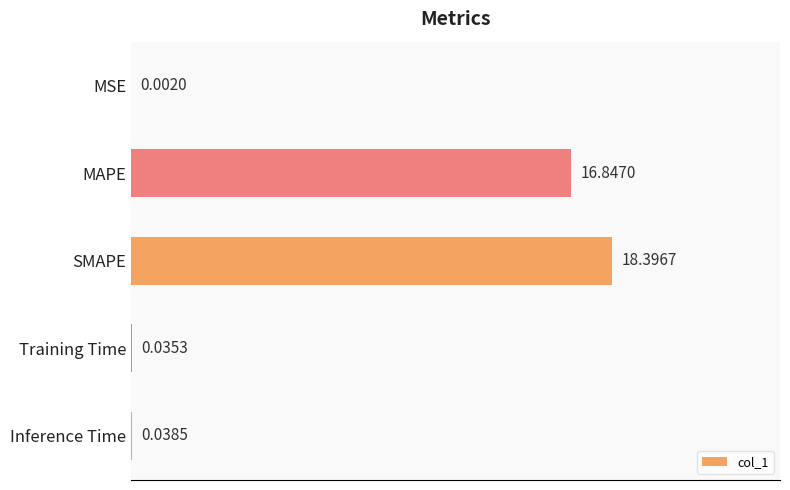

Which category has the highest value across all series?

SMAPE